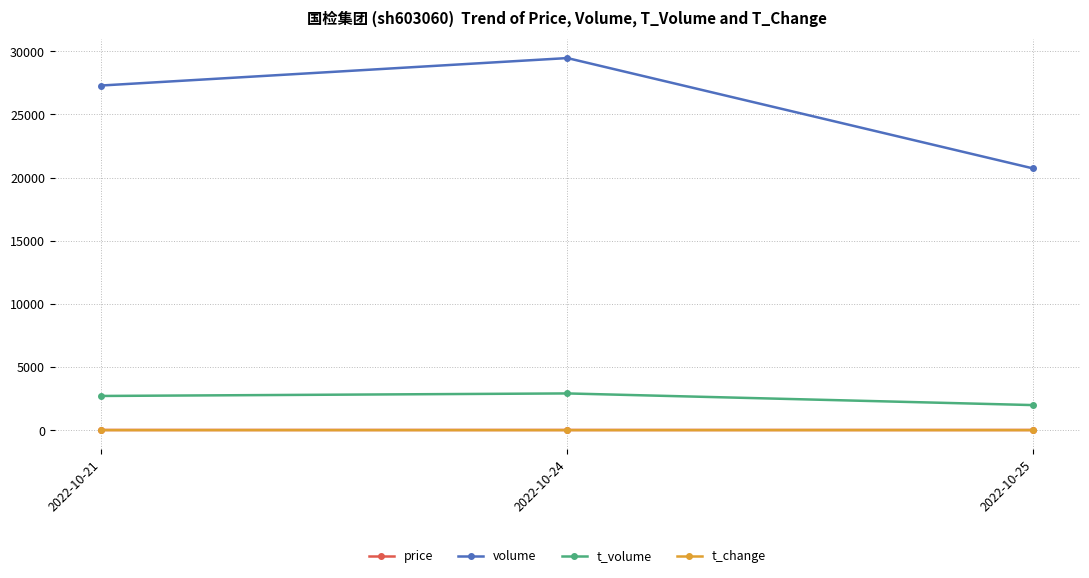

The value of volume at 2022-10-25 is 9933.2. True or false?

False